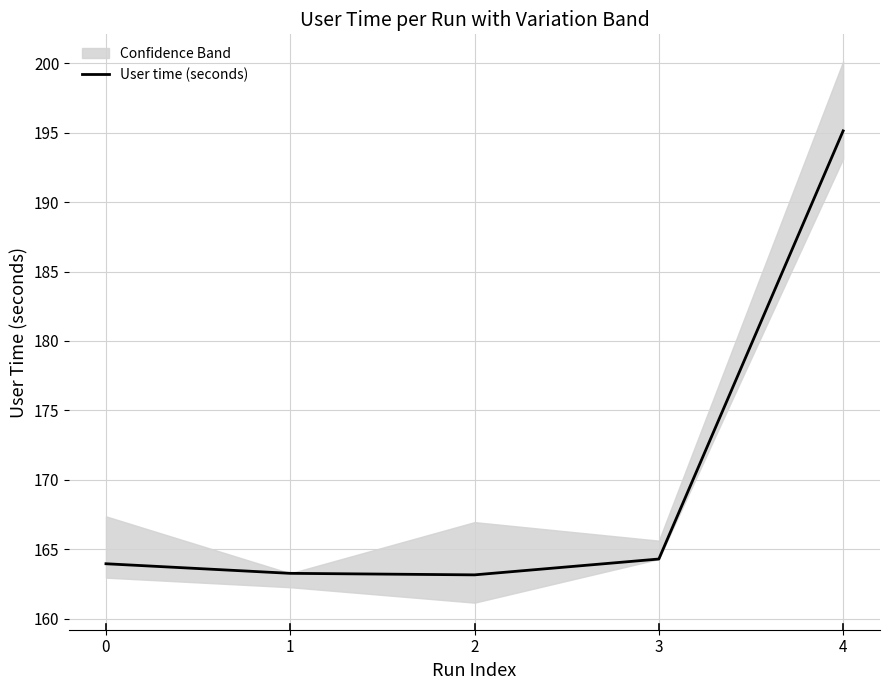

The chart shows a value of 163.3 at 1. True or false?

True